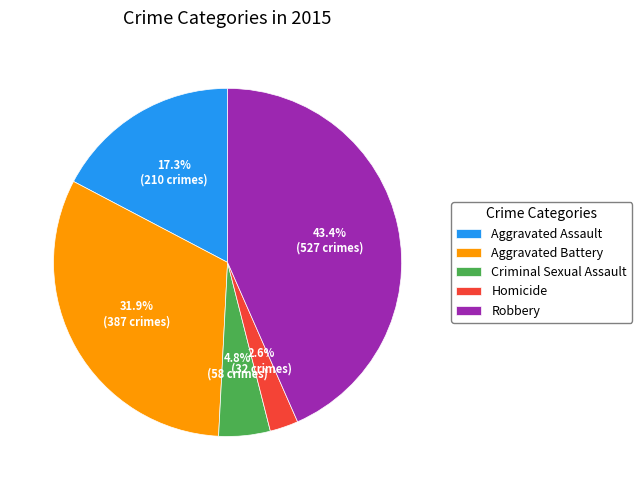

Which category has the smallest portion of the pie?

Homicide